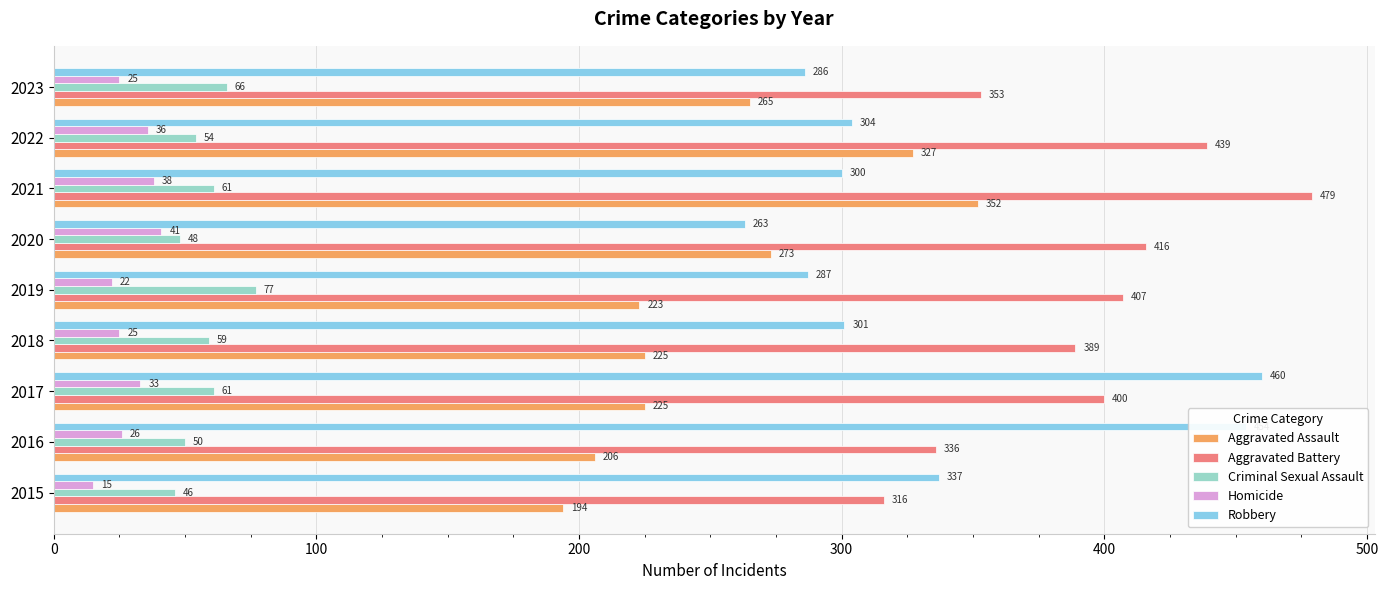

List the series in order of their peak value, highest first.

Aggravated Battery, Robbery, Aggravated Assault, Criminal Sexual Assault, Homicide